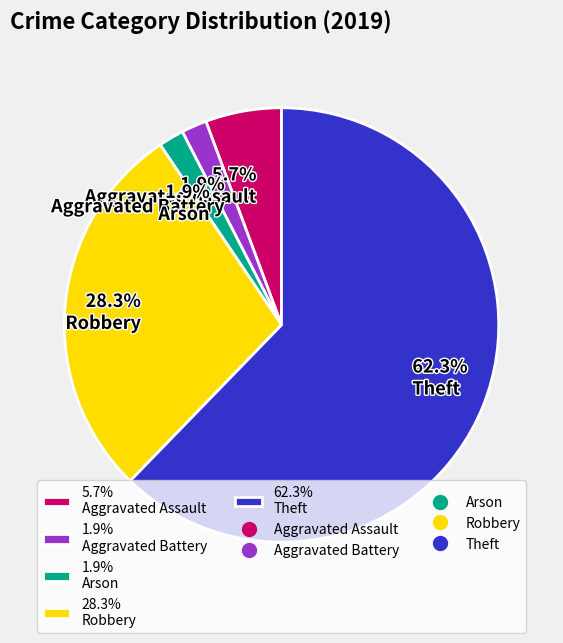

Combined, what portion of the pie is 1.9% Aggravated Battery and 28.3% Robbery?

30.2%